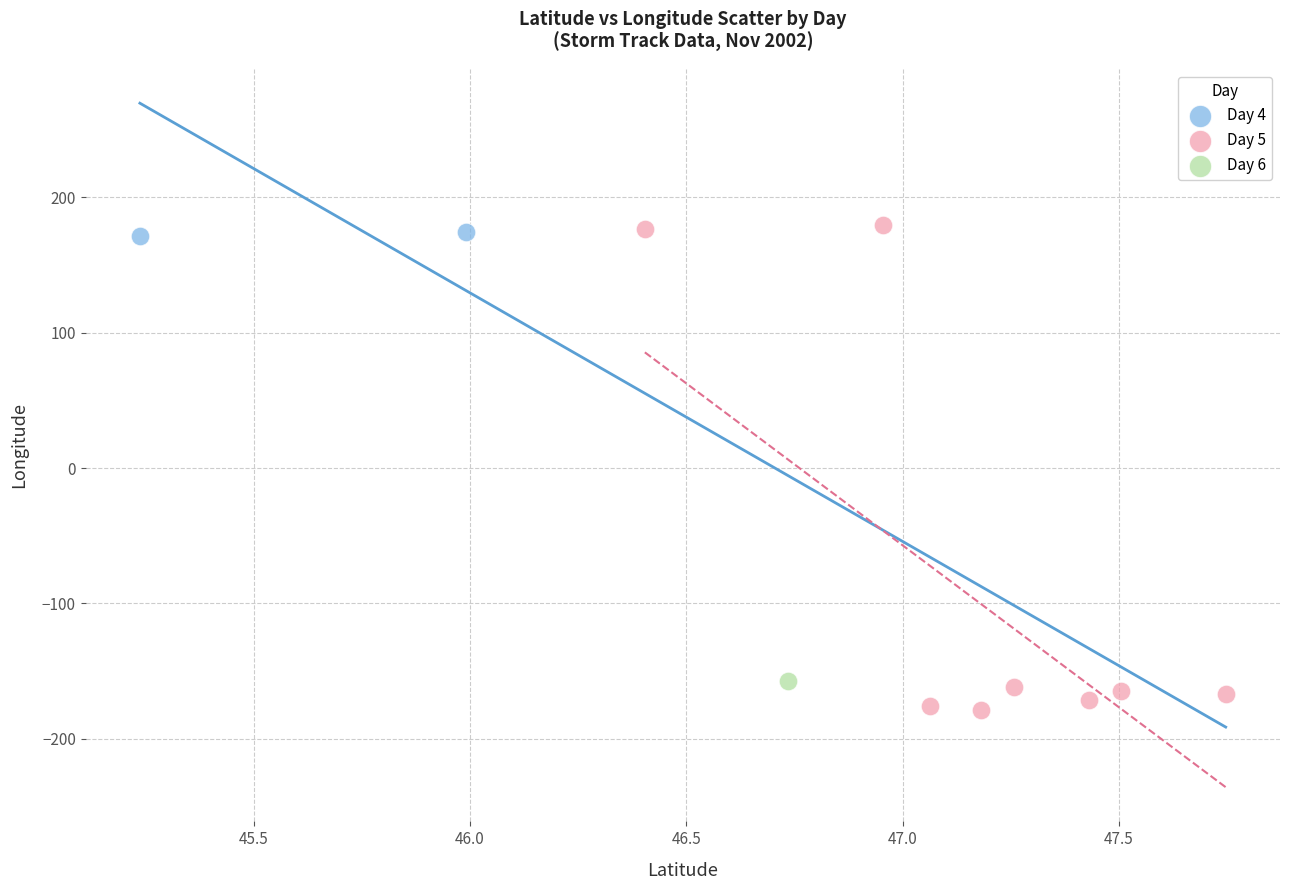

Which series reaches the maximum Y coordinate?

Day 5